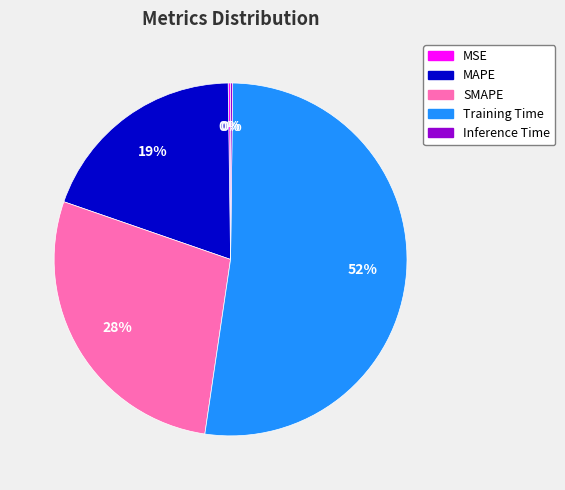

To the nearest percent, what is the difference between the MAPE and Training Time slice percentages?

33%